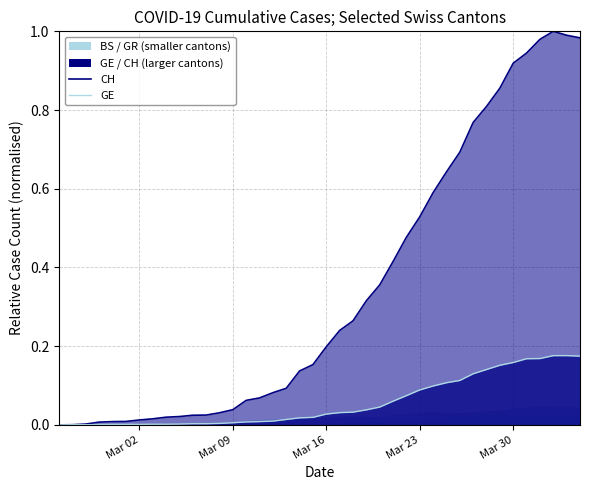

Rank the series at Mar 02 from highest to lowest value.

CH (line), GE (line)